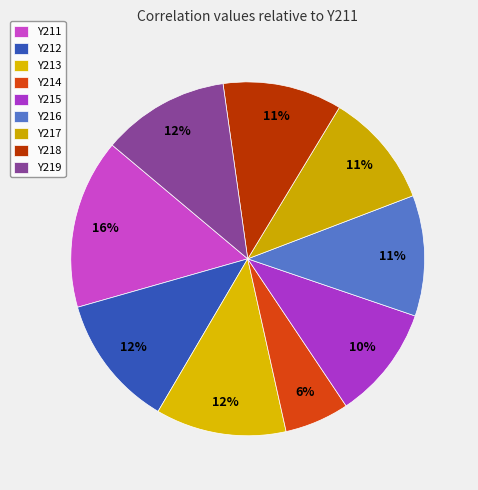

How many slices are in this pie chart?

9